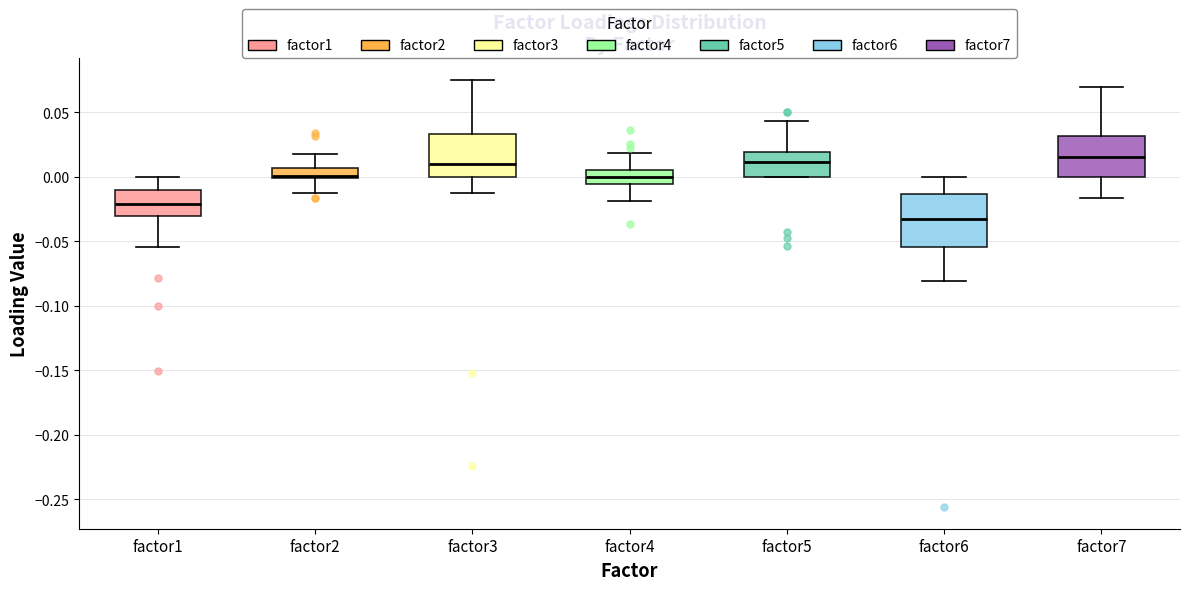

Comparing the boxes themselves (not the whiskers), which one is the tallest?

factor6